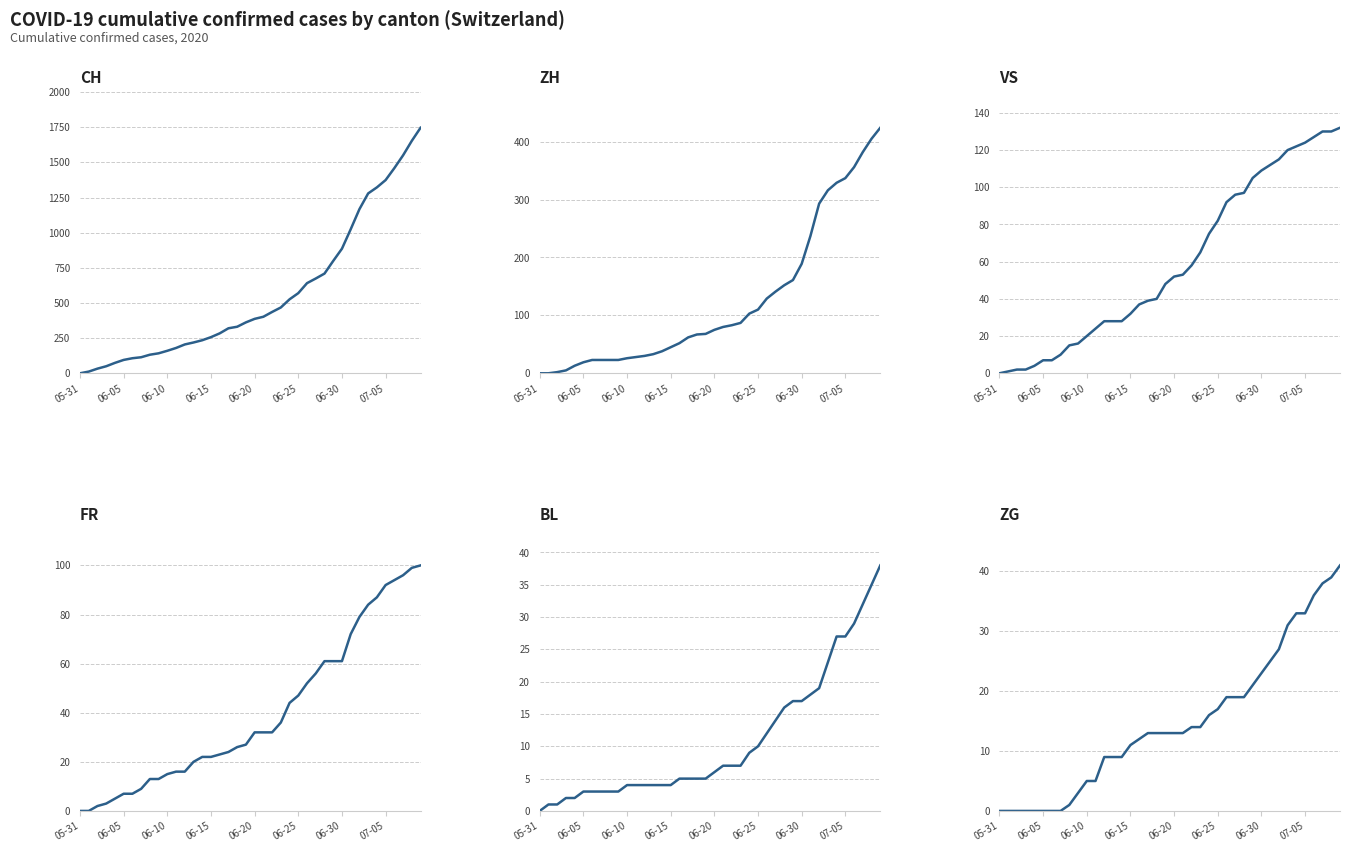

At how many categories does at least one series exceed 1236?

7